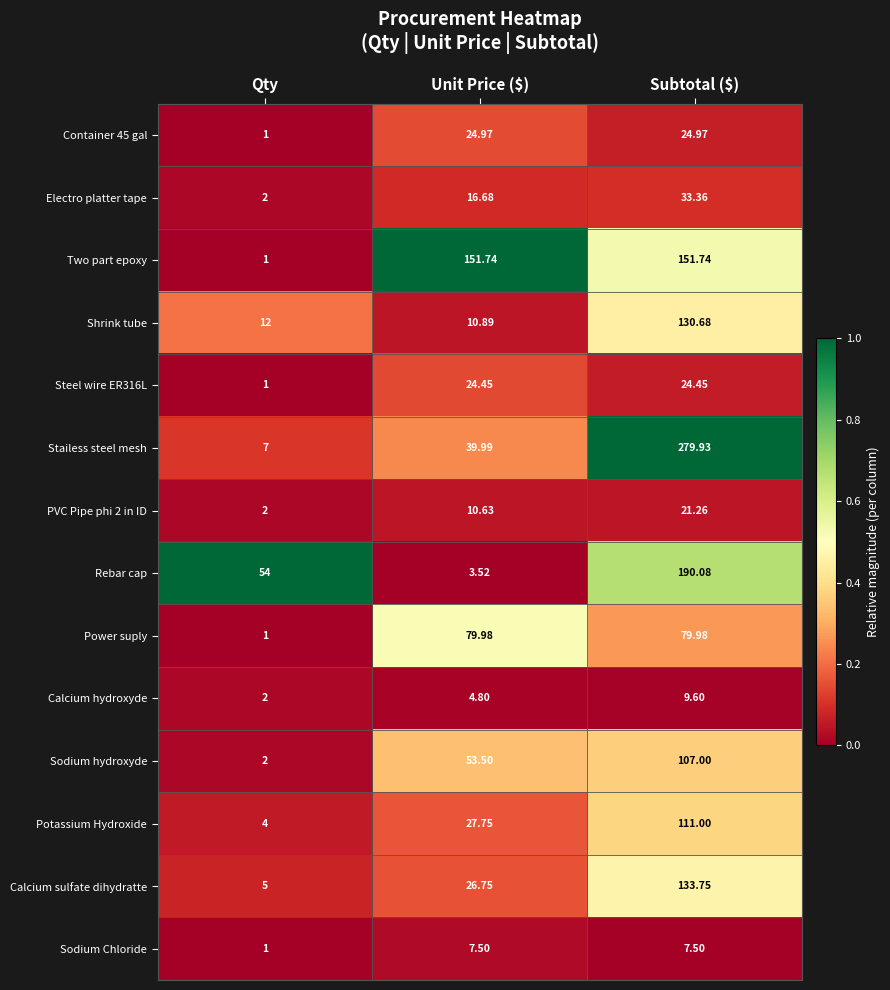

Which series has the largest total across all categories?

Stailess steel mesh